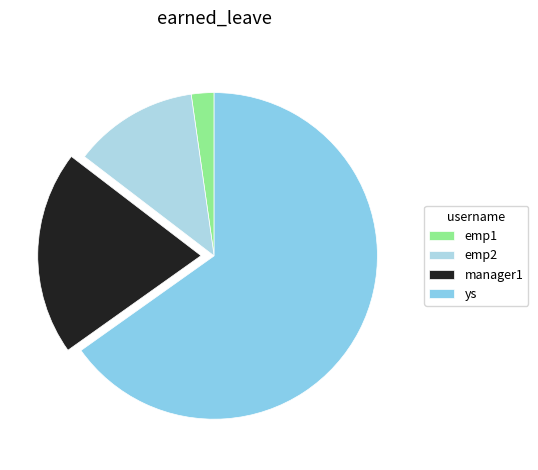

Which has a higher value, emp2 or ys?

ys